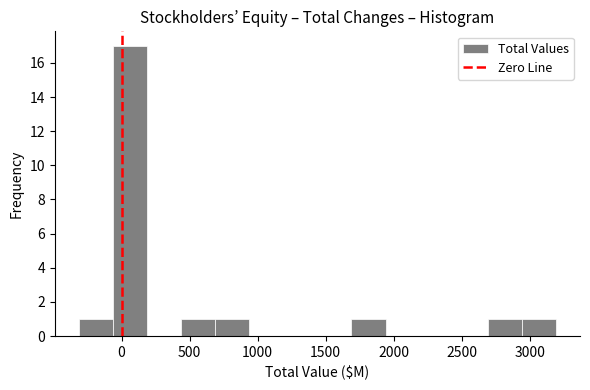

Reading left to right, list every bar in this chart as the range it spans on the x-axis followed by its height. Neither the bar edges nor the heights are printed on the chart, so give them approximately, as read against the axes.

-300 to -50: 1
-50 to 200: 17
200 to 450: 0
450 to 700: 1
700 to 950: 1
950 to 1200: 0
1200 to 1450: 0
1450 to 1700: 0
1700 to 1950: 1
1950 to 2200: 0
2200 to 2450: 0
2450 to 2700: 0
2700 to 2950: 1
2950 to 3200: 1